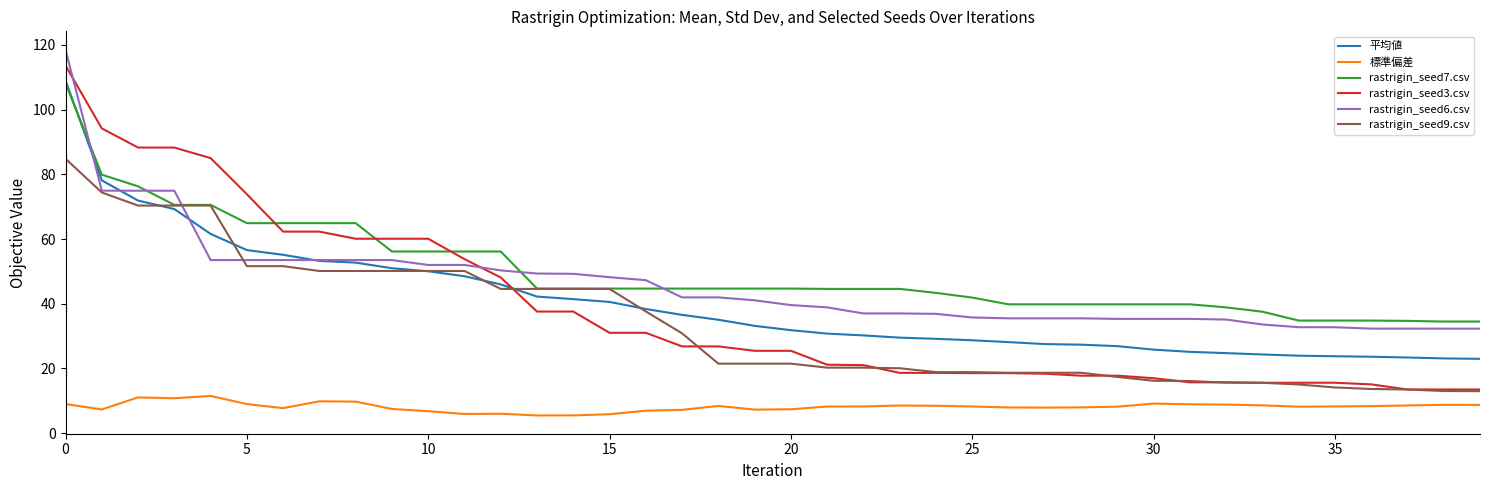

How many lines are shown in the chart?

6